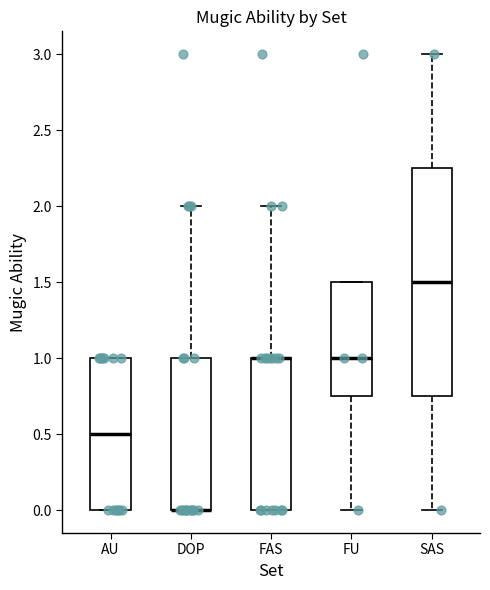

Reading left to right, transcribe this box plot: for each box, give where its median line is, the range the box spans, and where its two whiskers end, as read against the y-axis. The values are not printed on the chart, so give them approximately, as read against the axis.

AU: median 0.50, box 0.00 to 1.00, whiskers 0.00 to 1.00
DOP: median 0.00 (drawn on the box's lower edge), box 0.00 to 1.00, whiskers 0.00 to 2.00
FAS: median 1.00 (drawn on the box's upper edge), box 0.00 to 1.00, whiskers 0.00 to 2.00
FU: median 1.00, box 0.75 to 1.50, whiskers 0.00 to 1.50
SAS: median 1.50, box 0.75 to 2.25, whiskers 0.00 to 3.00